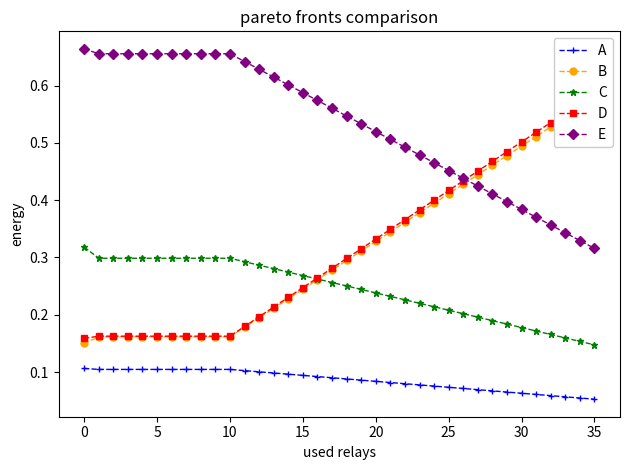

What is the difference between the maximum and minimum values in the C series?

0.2